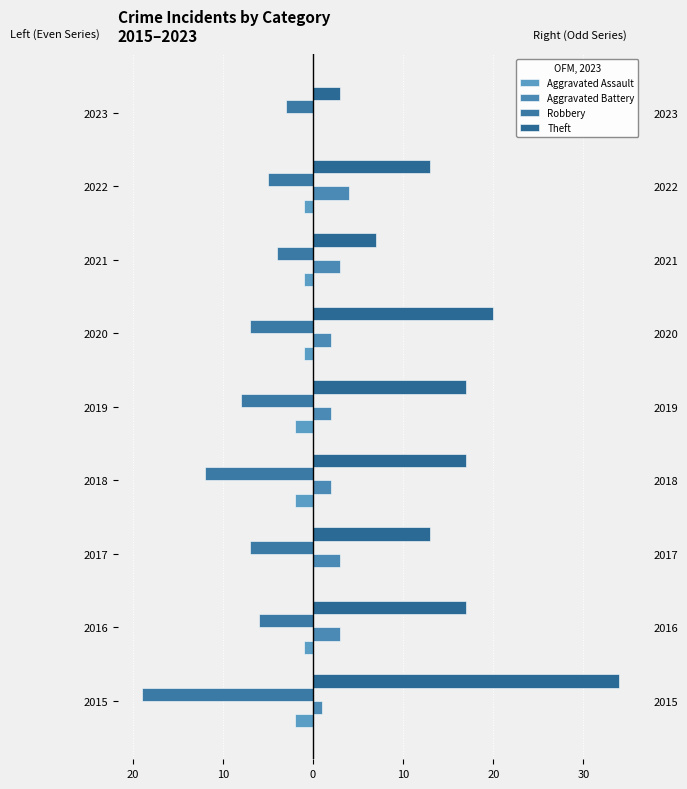

The value of Aggravated Battery at 2019 is 2. True or false?

True